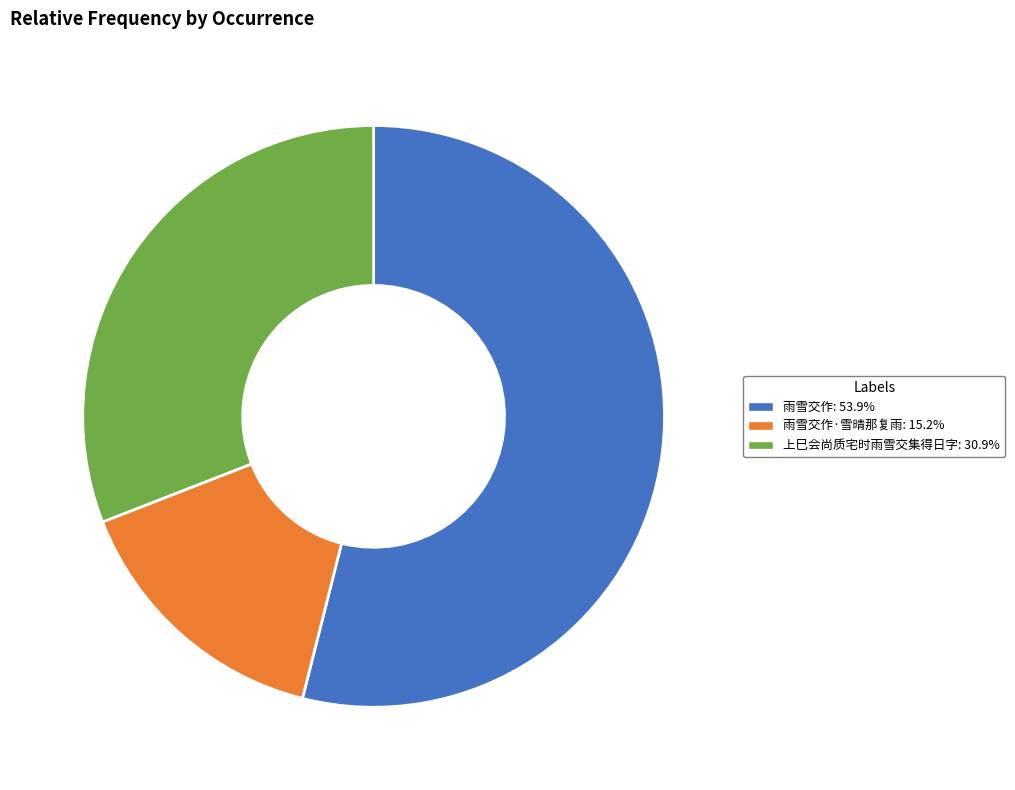

Approximately how many times larger is the value at 雨雪交作·雪晴那复雨: 15.2% compared to 雨雪交作: 53.9%?

0.3